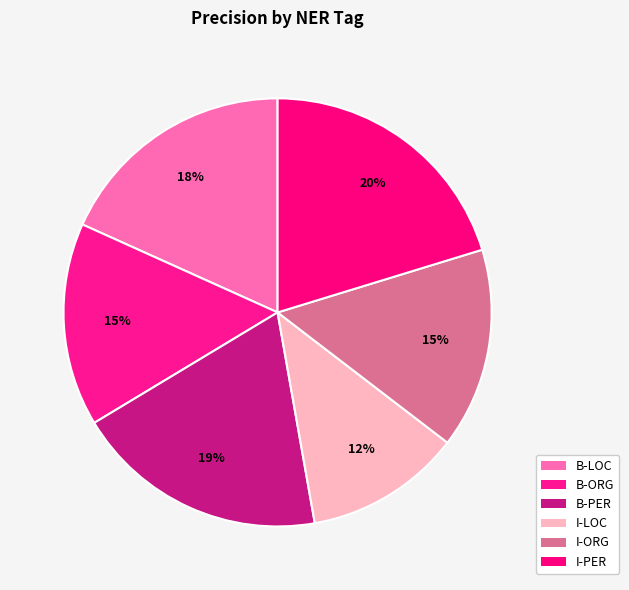

The B-LOC slice represents 18% of the pie. True or false?

True